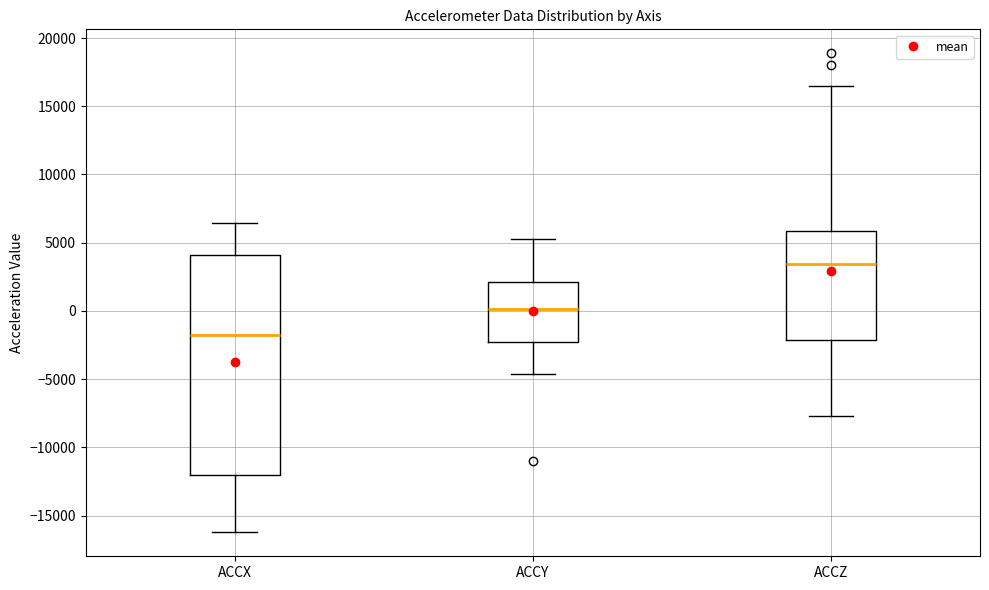

Reading left to right, read every box against the y-axis: the position of its median line, the range the box covers, and the ends of its whiskers. The values are not printed on the chart, so give them approximately, as read against the axis.

ACCX: median -2000, box -12000 to 4000, whiskers -16000 to 6500
ACCY: median 0, box -2500 to 2000, whiskers -4500 to 5500
ACCZ: median 3500, box -2000 to 6000, whiskers -7500 to 16500